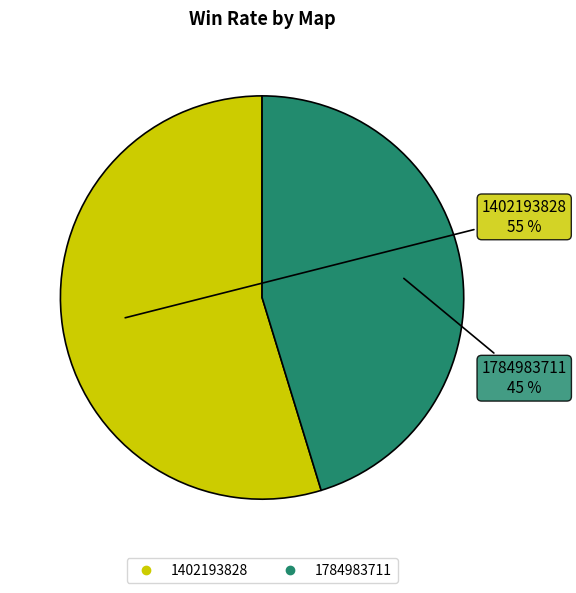

Which slice represents more than half of the pie?

1402193828